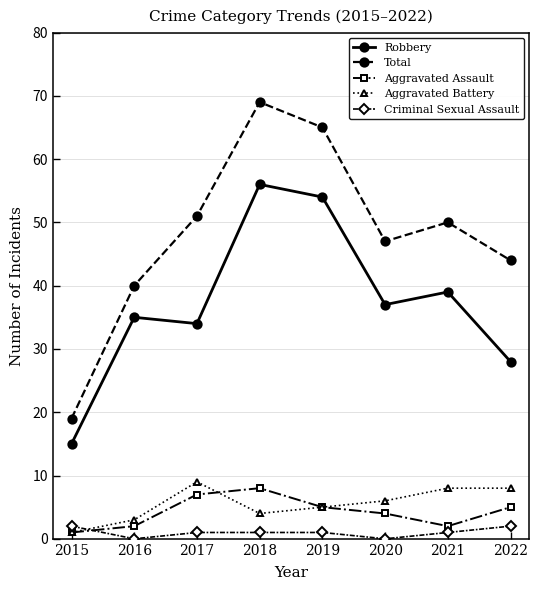

Which series has the widest spread of values?

Total